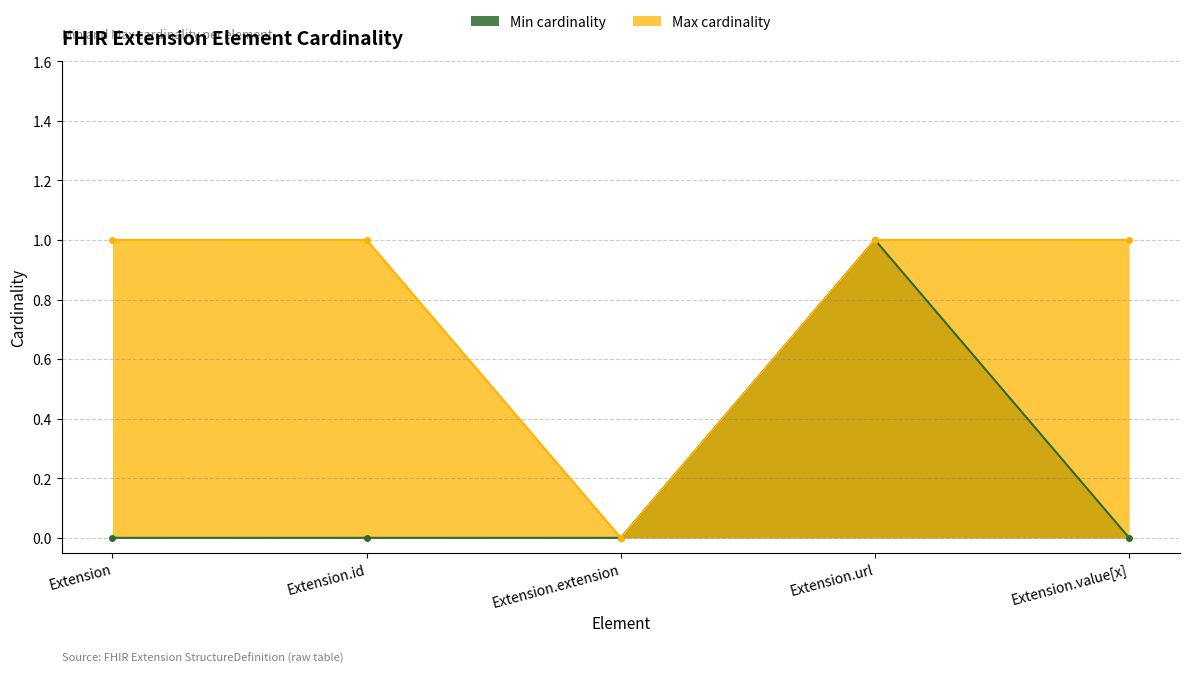

List the series in order of their overall mean, highest first.

Max cardinality, Min cardinality